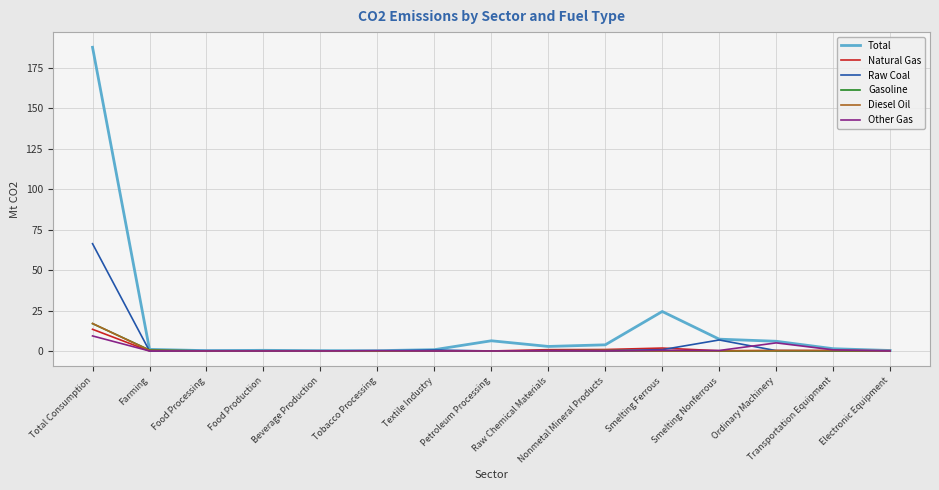

What position from the right is Petroleum Processing?

8